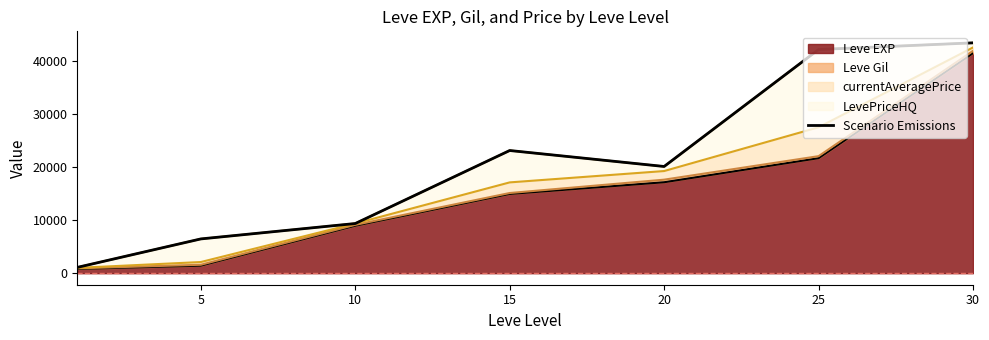

The value at 15 is 32638.3. True or false?

False